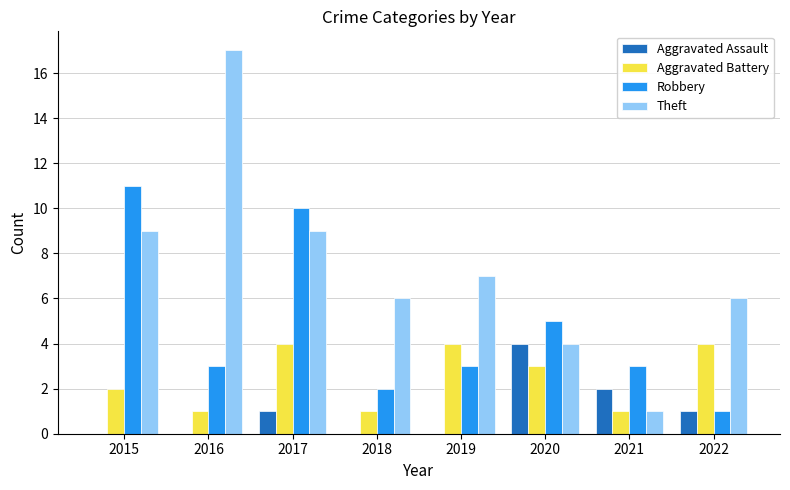

Which series has the largest total across all categories?

Theft